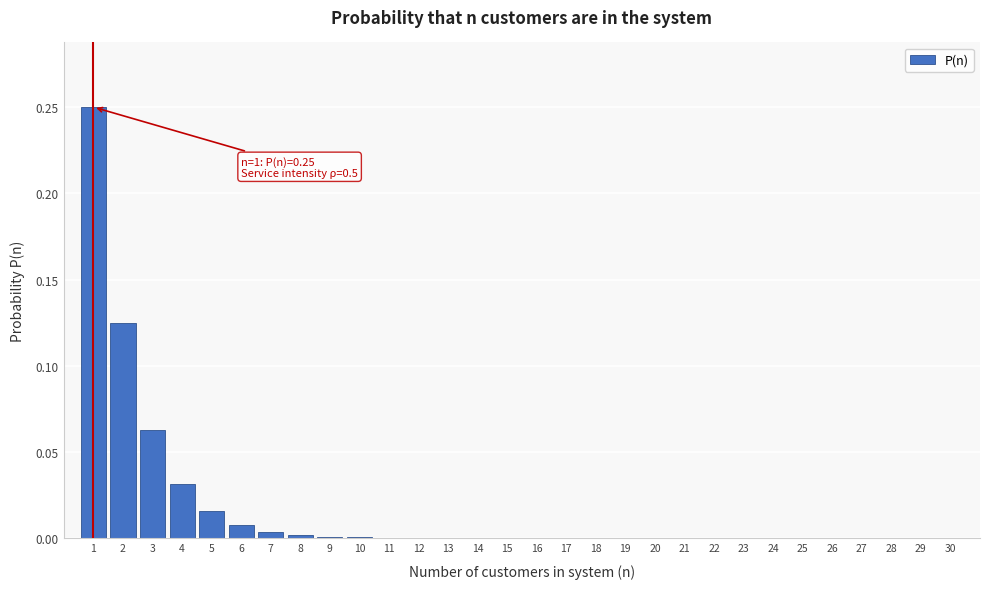

What is the sum of all values?

0.5